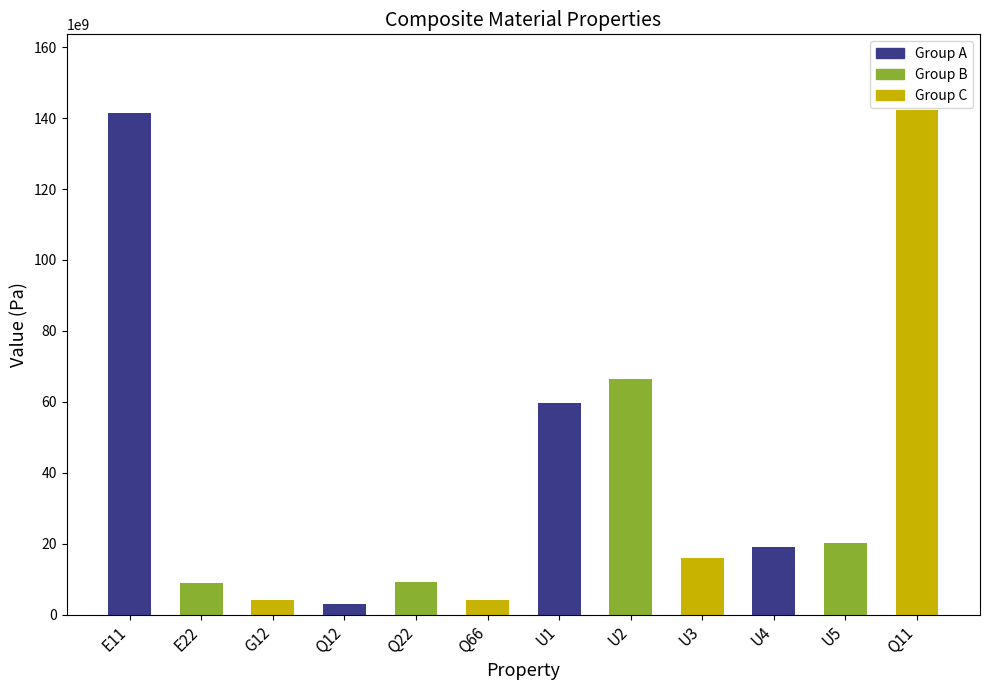

The chart shows a value of 45909839117.0 at E11. True or false?

False